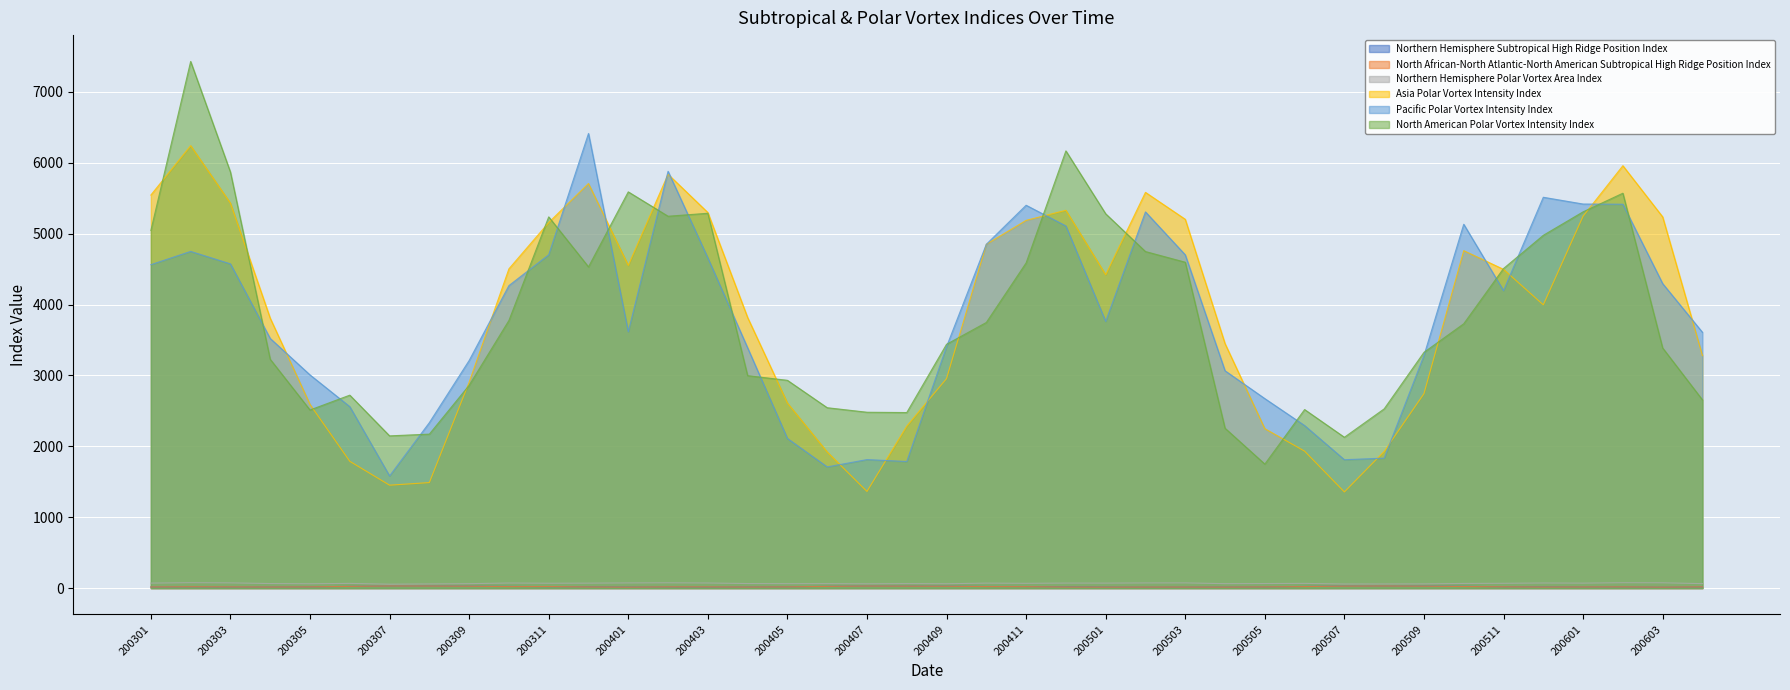

Which series has the largest total across all categories?

Asia Polar Vortex Intensity Index